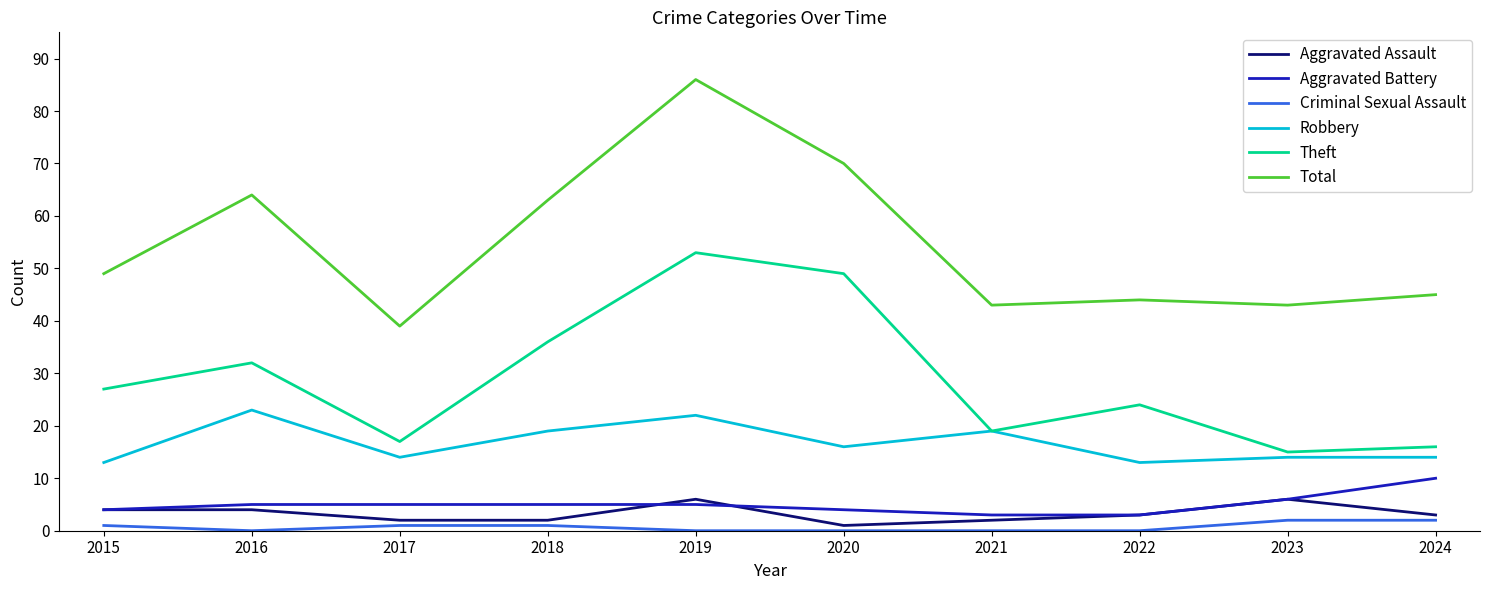

What is the difference between the second highest and second lowest values in the Aggravated Battery series?

3